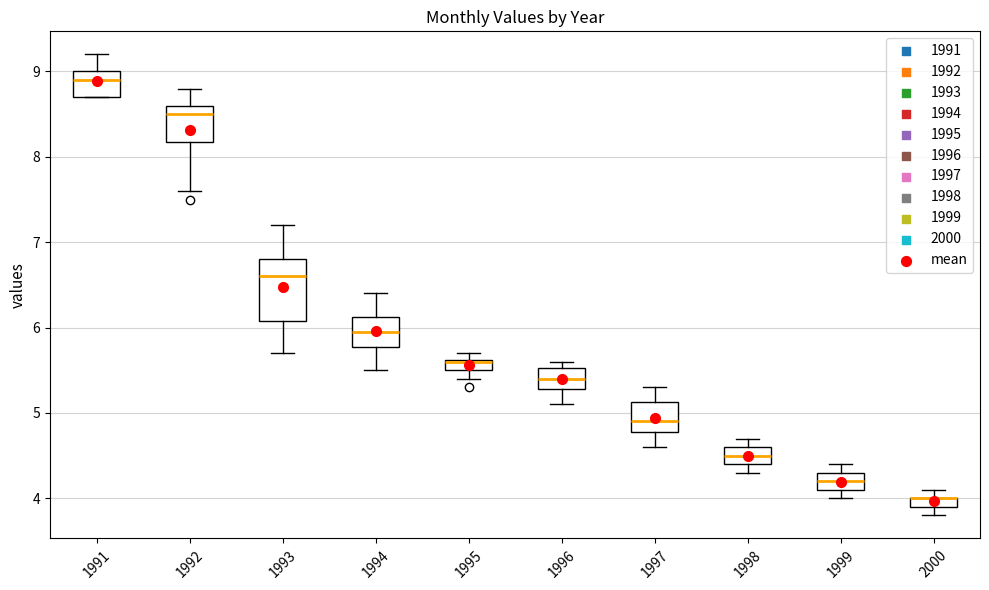

Where is the upper edge of the box at x = 1995 on the y-axis? The values are not printed on the chart, so give them approximately, as read against the axis.

5.6